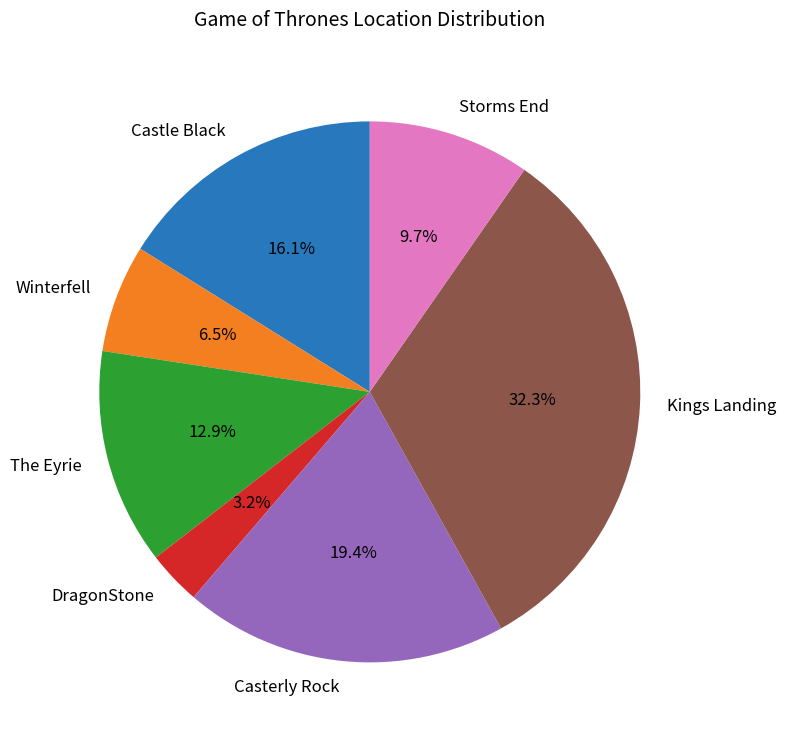

How many segments does this pie chart have?

7